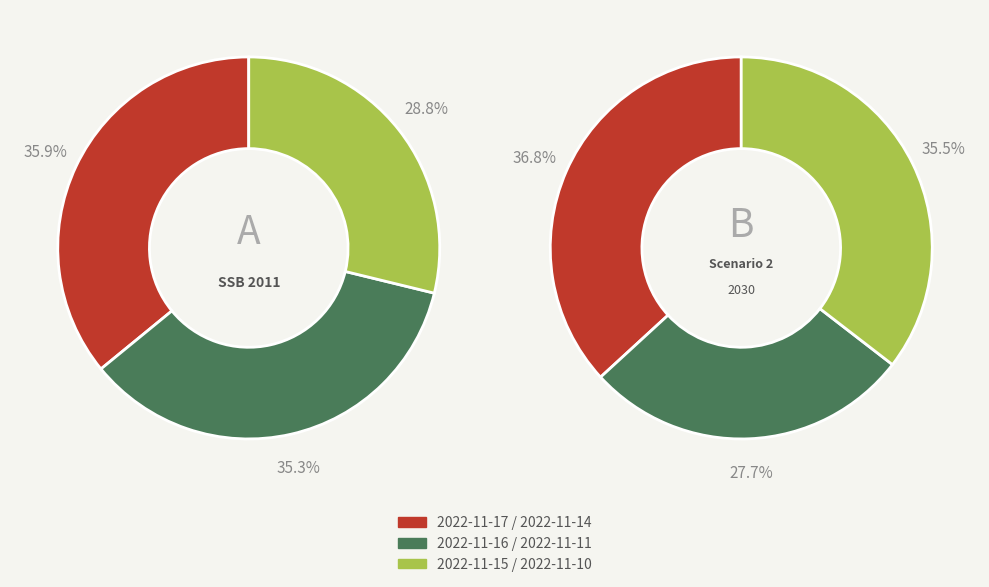

Is 2022-11-11 the majority of the pie?

No